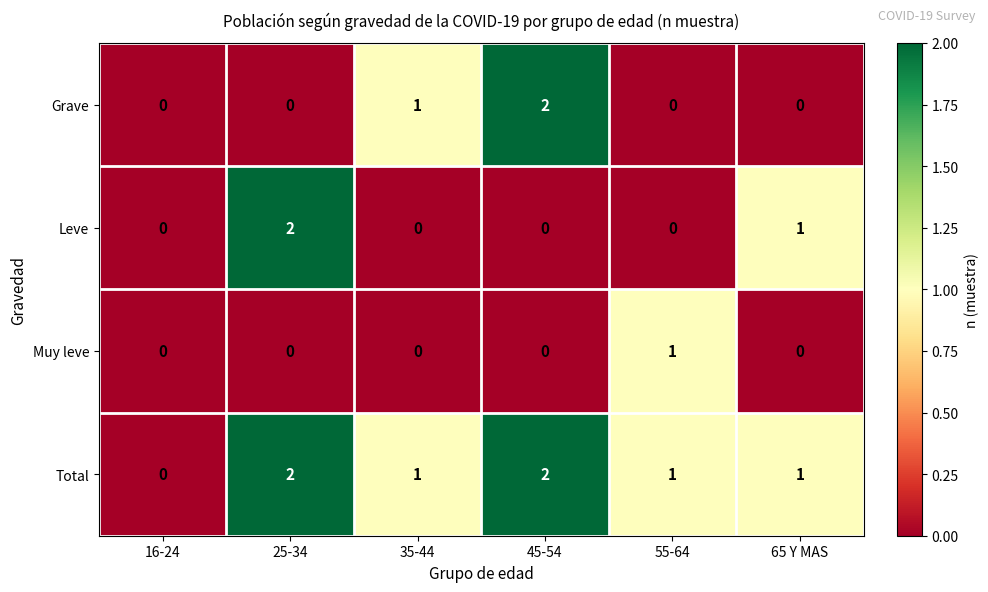

Count the Muy leve values in the range 0 to 1.

6